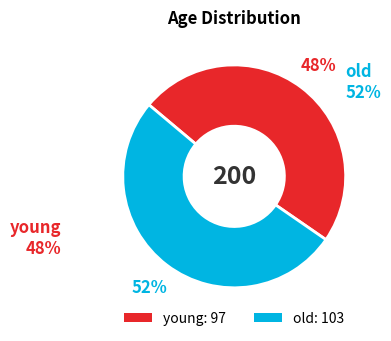

To the nearest percent, what is the difference between the young and old slice percentages?

3%